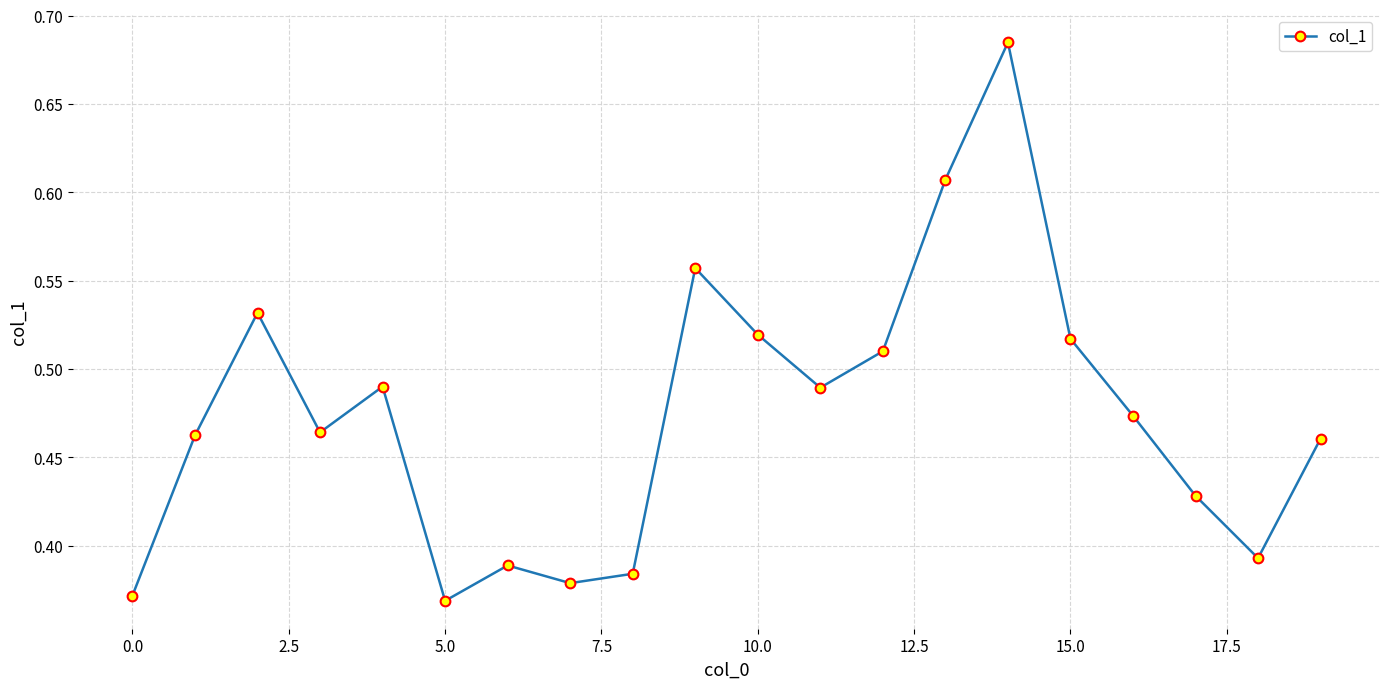

What is the sum of all values?

9.5